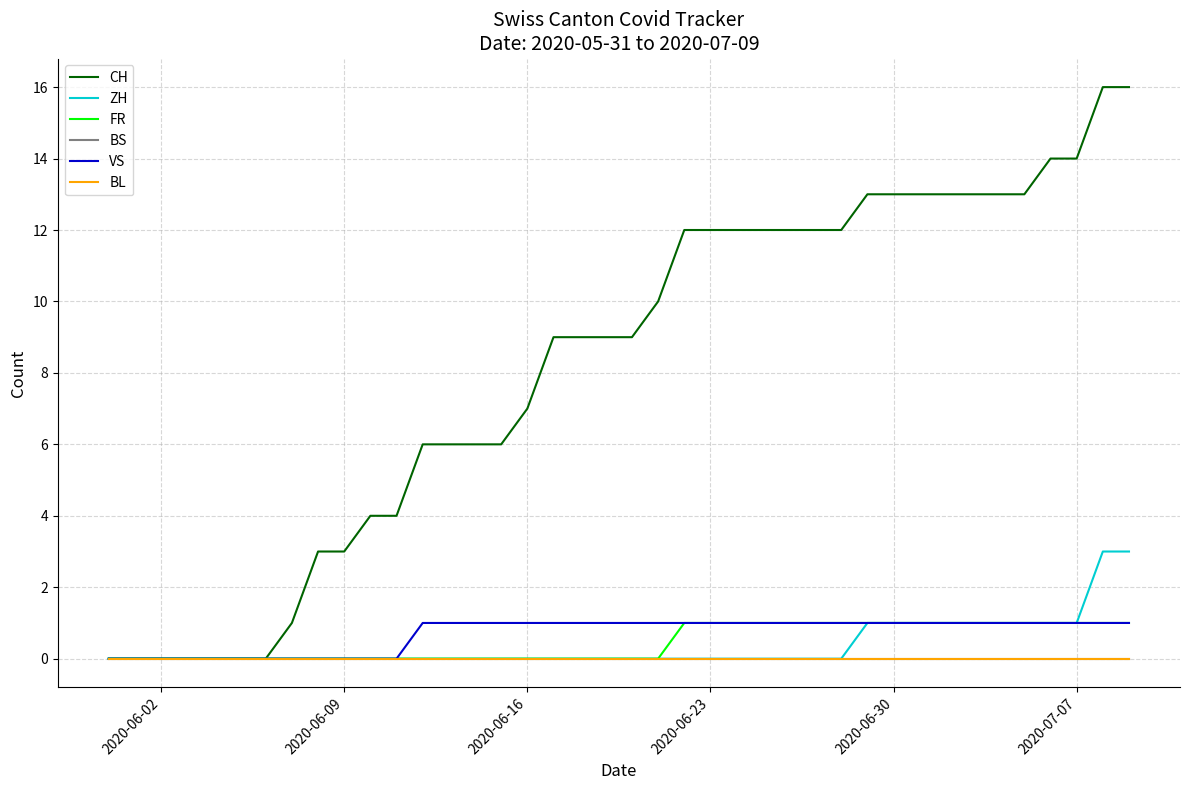

Where is VS nearest to the value 0?

2020-06-02